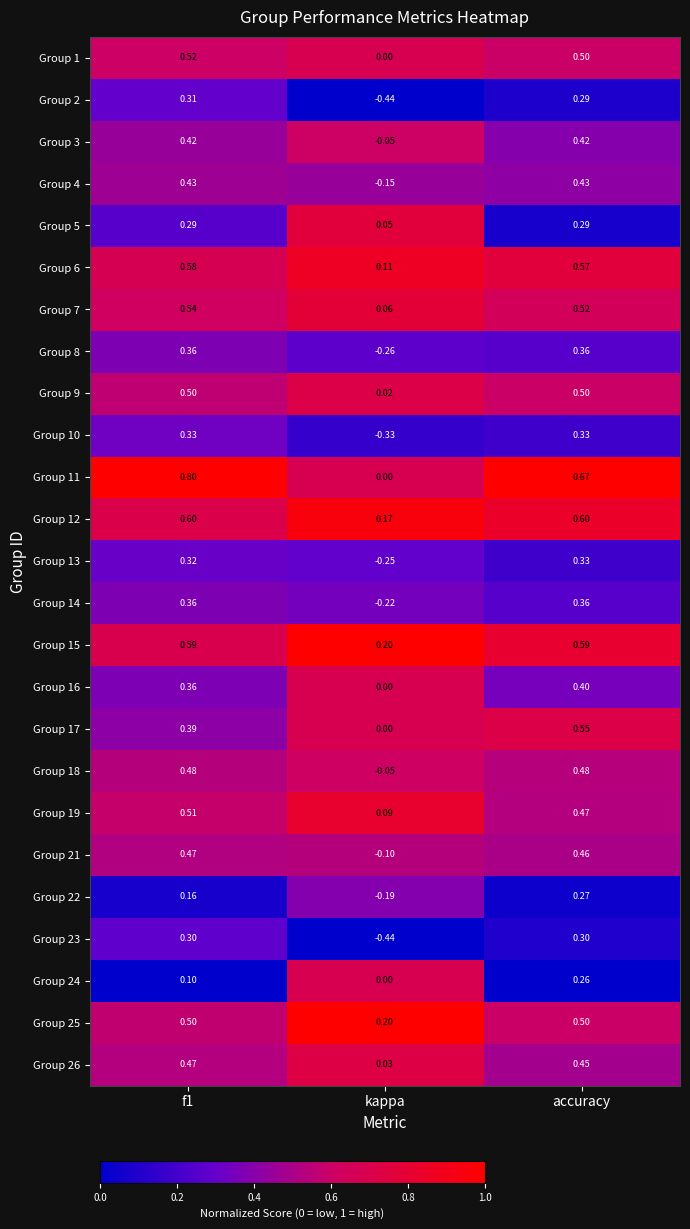

What is the total value across all series at accuracy?

10.9